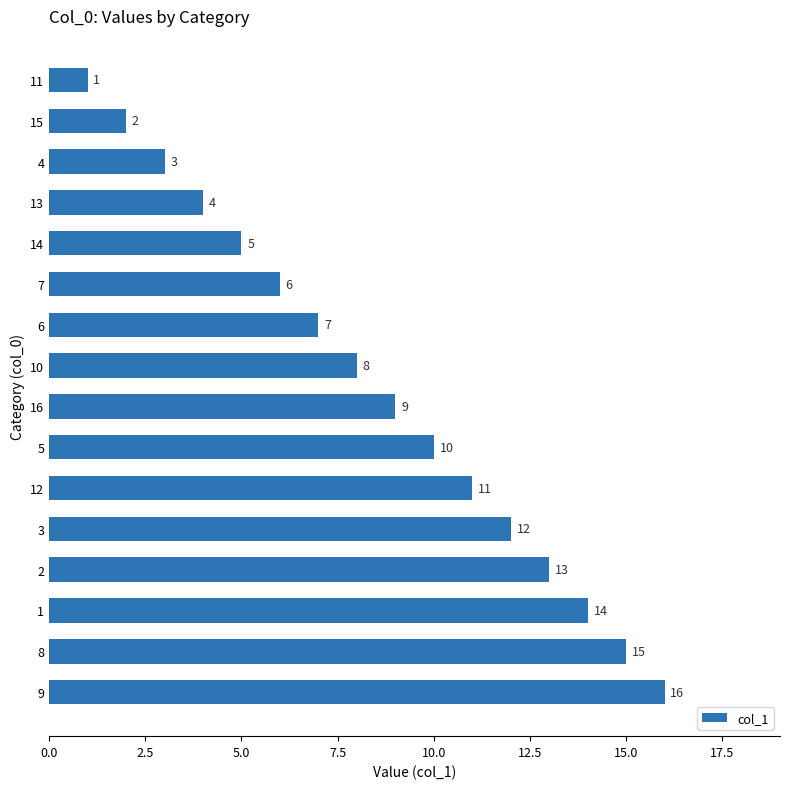

Reading bottom to top, transcribe all the data shown in this chart.

16	15	14	13	12	11	10	9	8	7	6	5	4	3	2	1